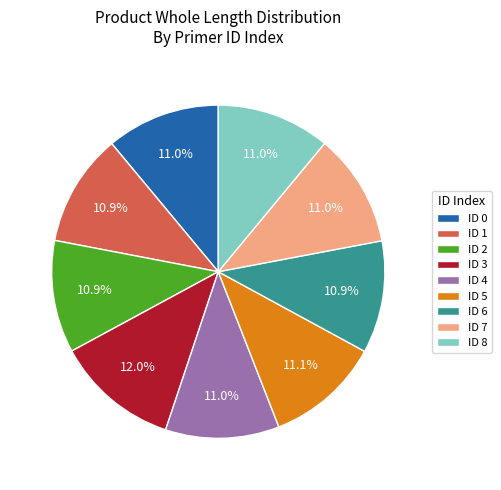

Is the sum of ID 3 and ID 6 greater than half?

No